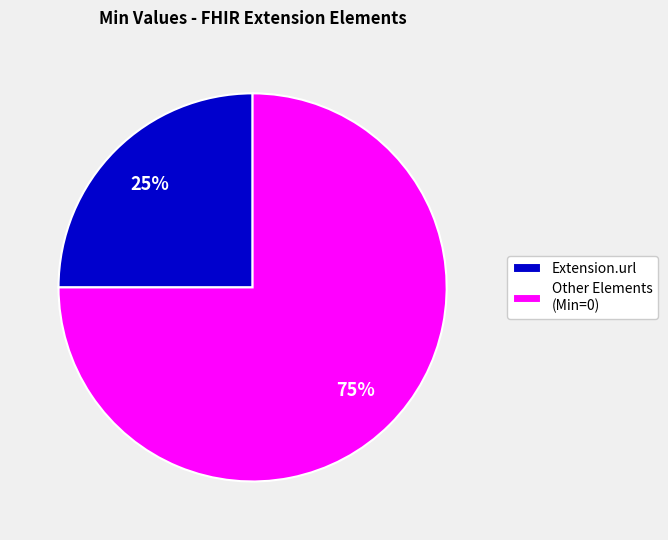

To the nearest percent, what is the difference between the Extension.url and Other Elements (Min=0) slice percentages?

50%